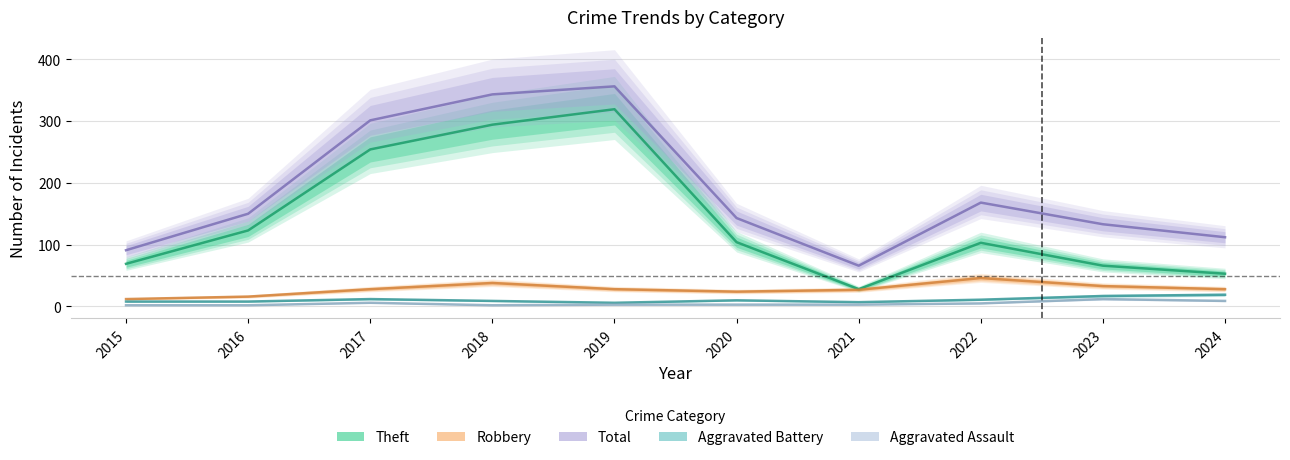

What is the difference between the second highest and second lowest values in the Aggravated Battery series?

10